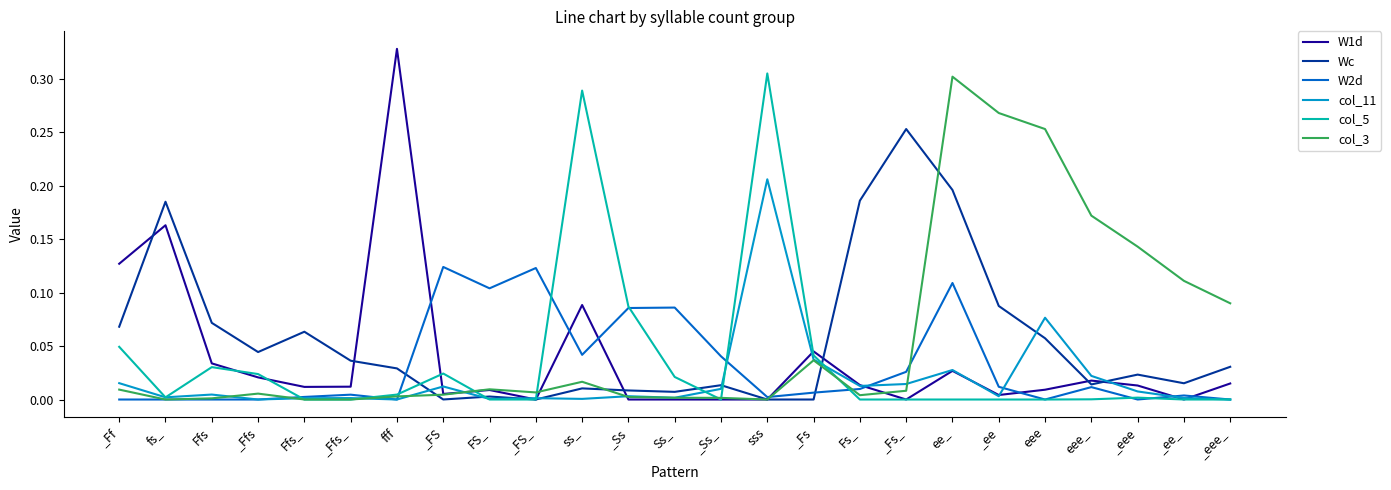

Which series has the widest spread of values?

W1d